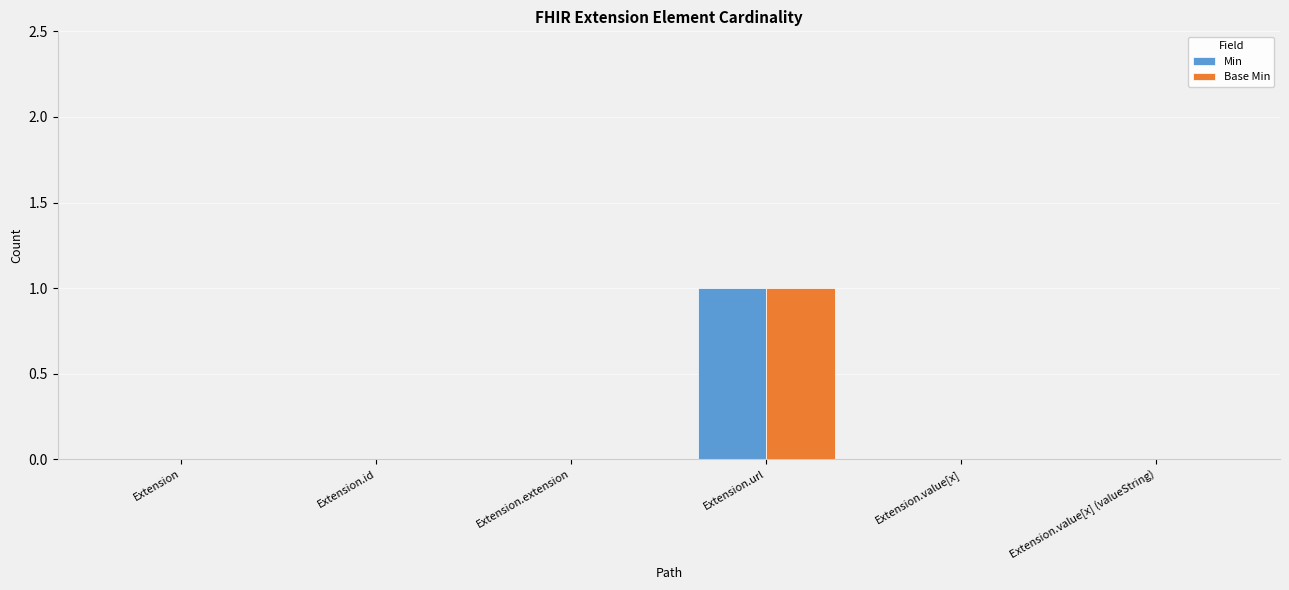

Is it true that Base Min equals 0 at Extension?

True